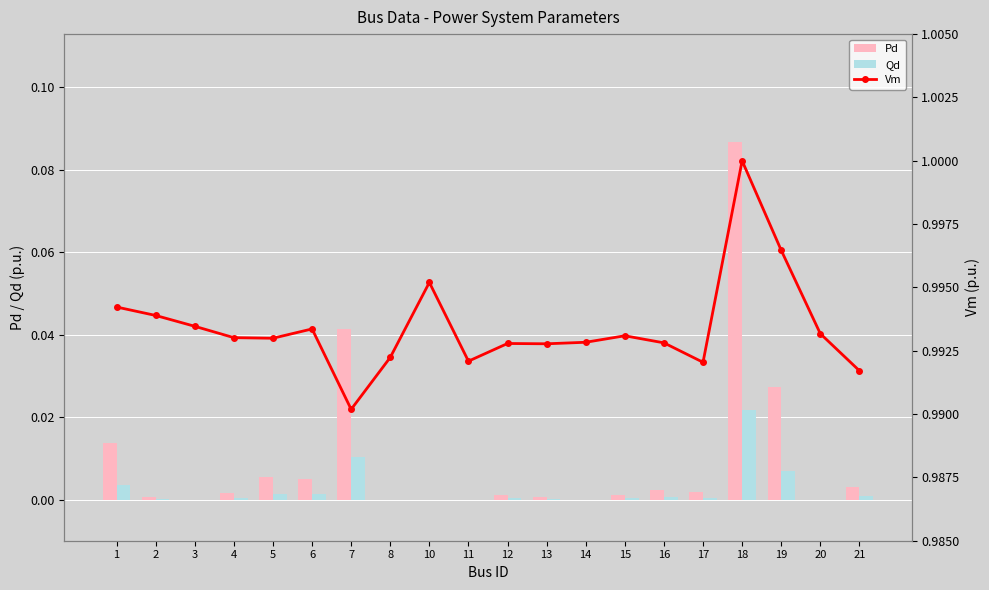

Rank the categories by Pd value from highest to lowest.

18, 7, 19, 1, 5, 6, 21, 16, 17, 4, 12, 15, 13, 2, 3, 8, 10, 11, 14, 20